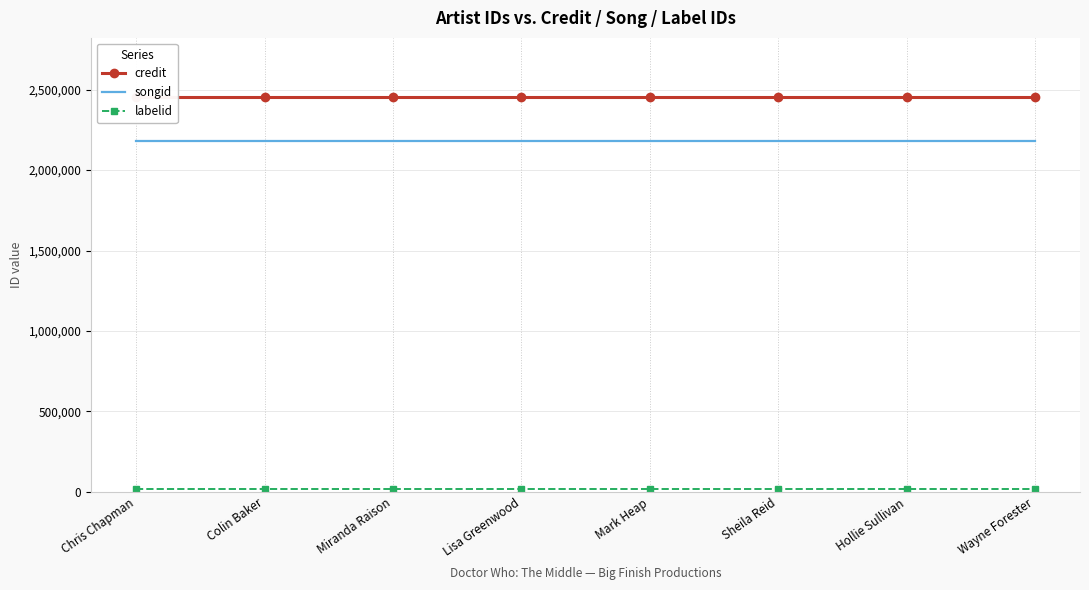

What is the minimum value for labelid?

16092